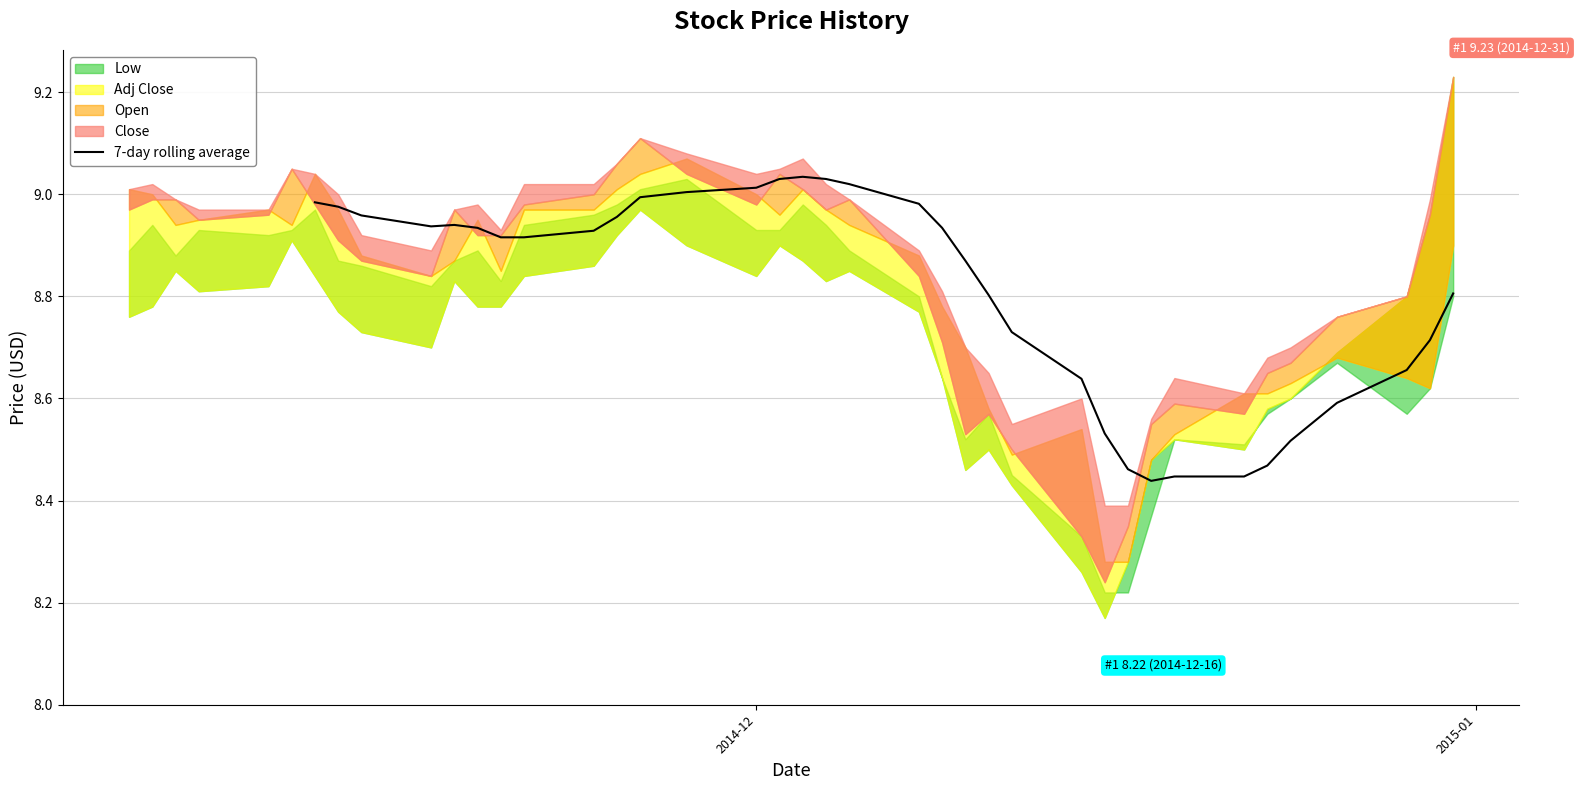

How many lines are shown in the chart?

1